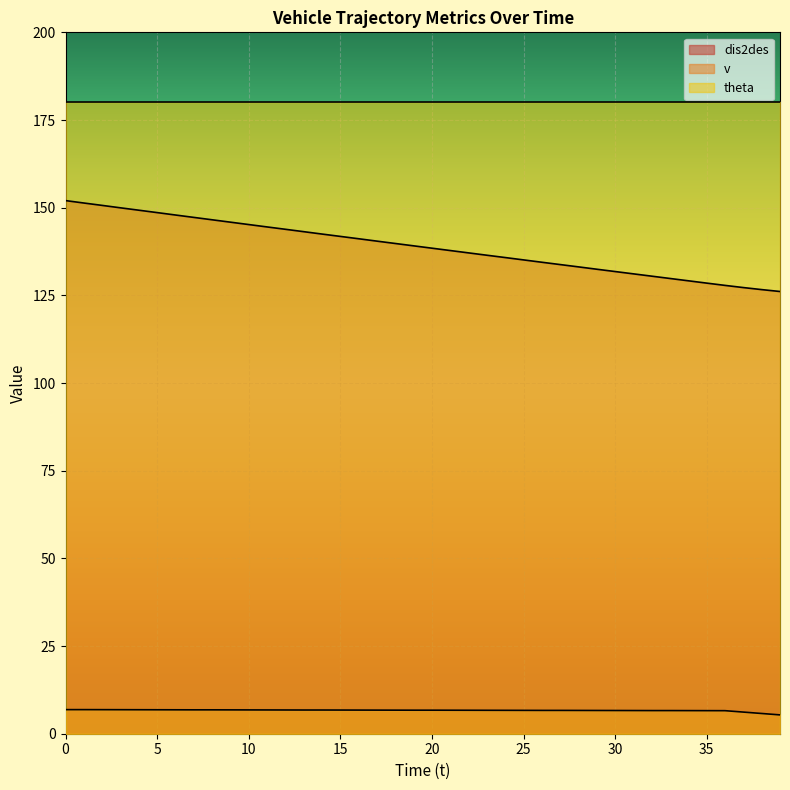

Is it true that dis2des equals 94.7 at 8?

False